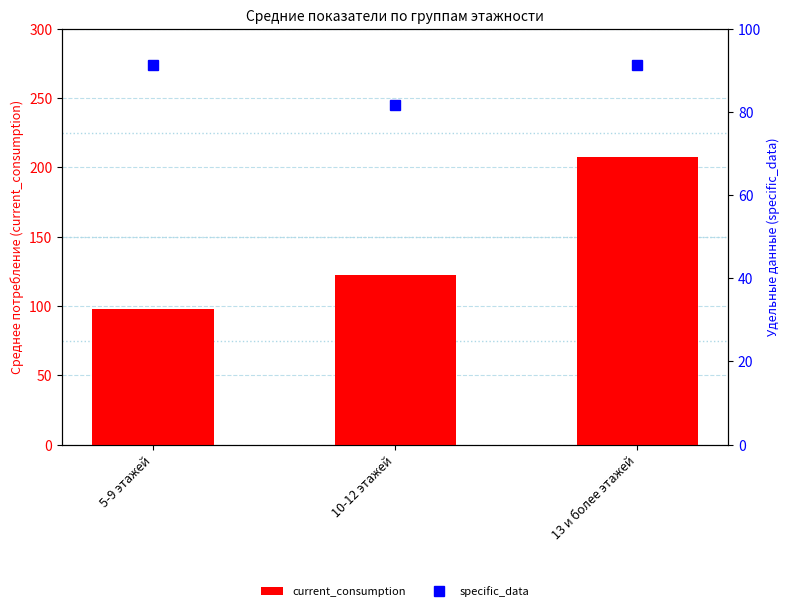

Which has a higher value, 13 и более этажей or 10-12 этажей?

13 и более этажей